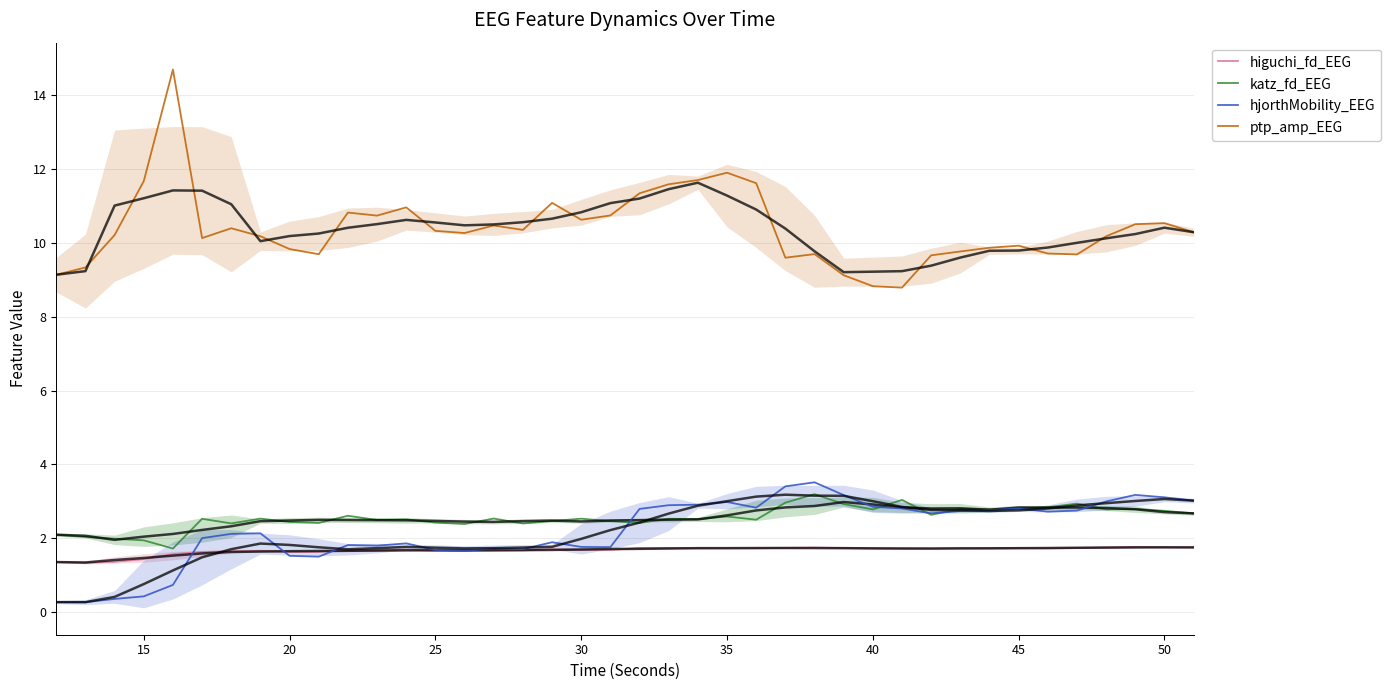

Does the chart have visible grid lines?

Yes